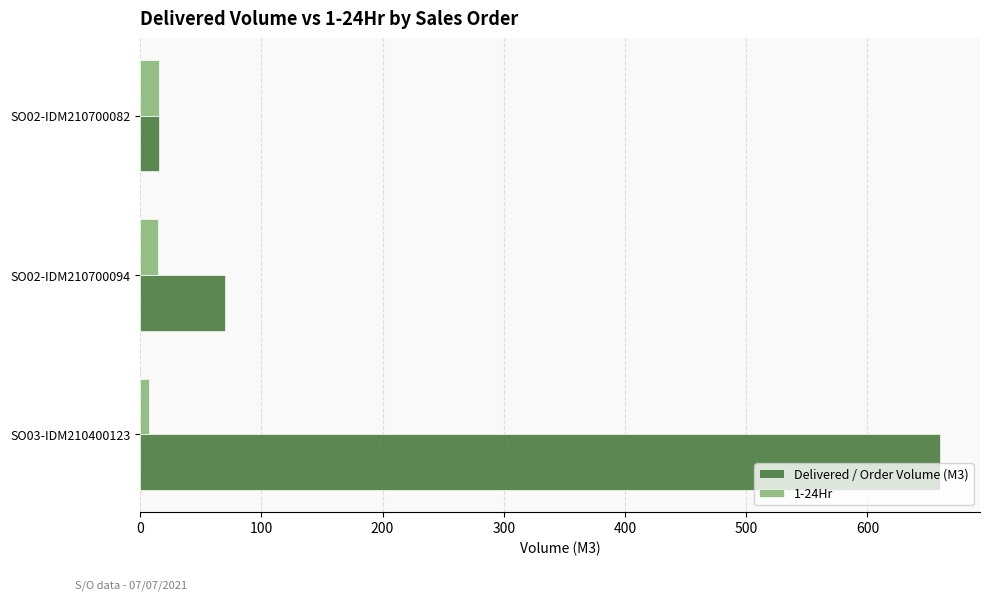

What is the lowest value of the 1-24Hr series?

7.0